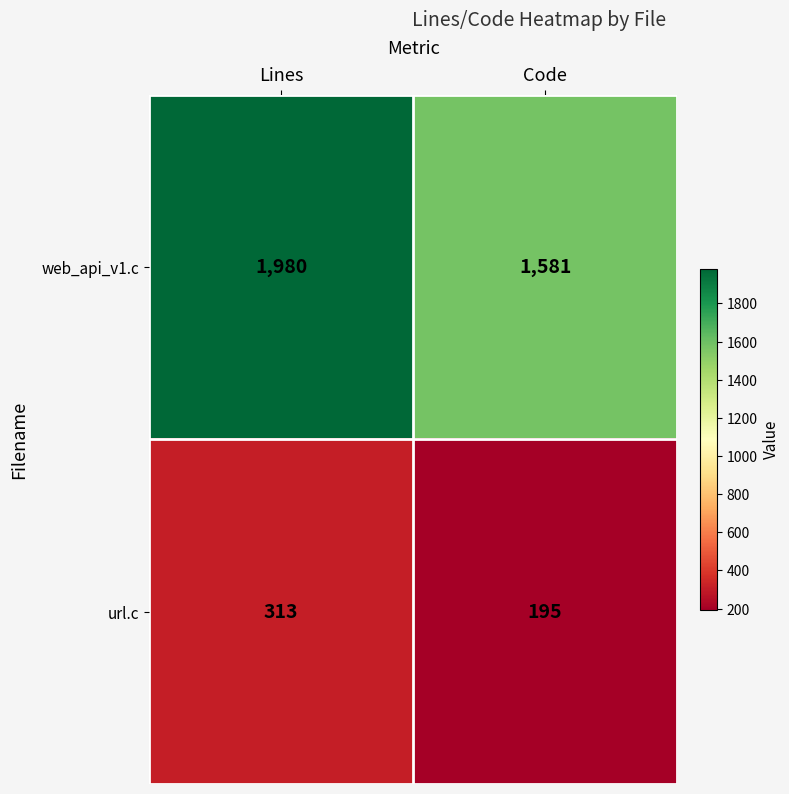

Is it true that url.c equals 195 at Code?

True